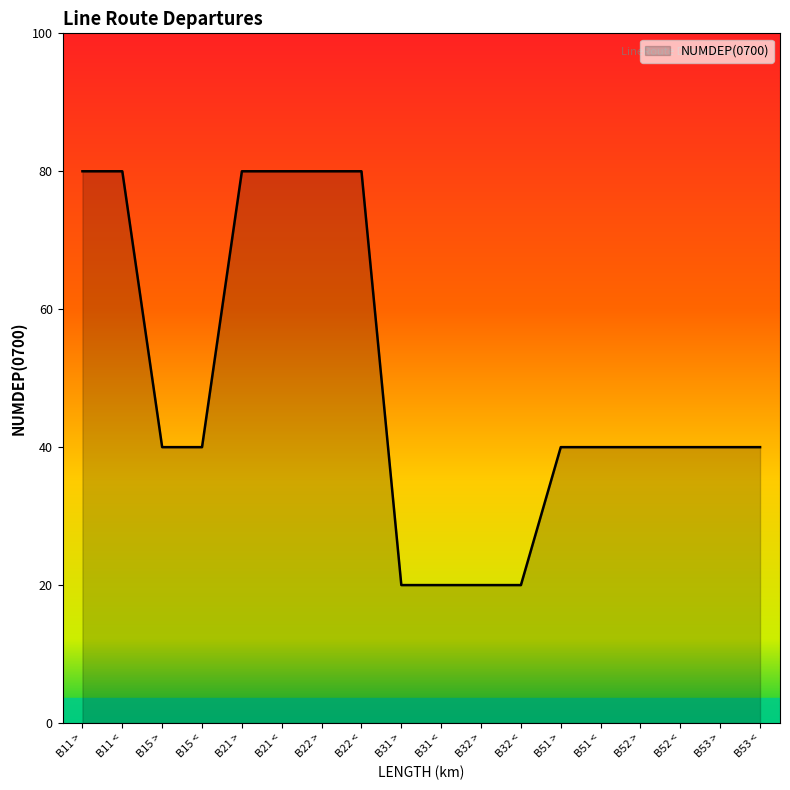

Does the chart display data point markers on the line(s)?

No